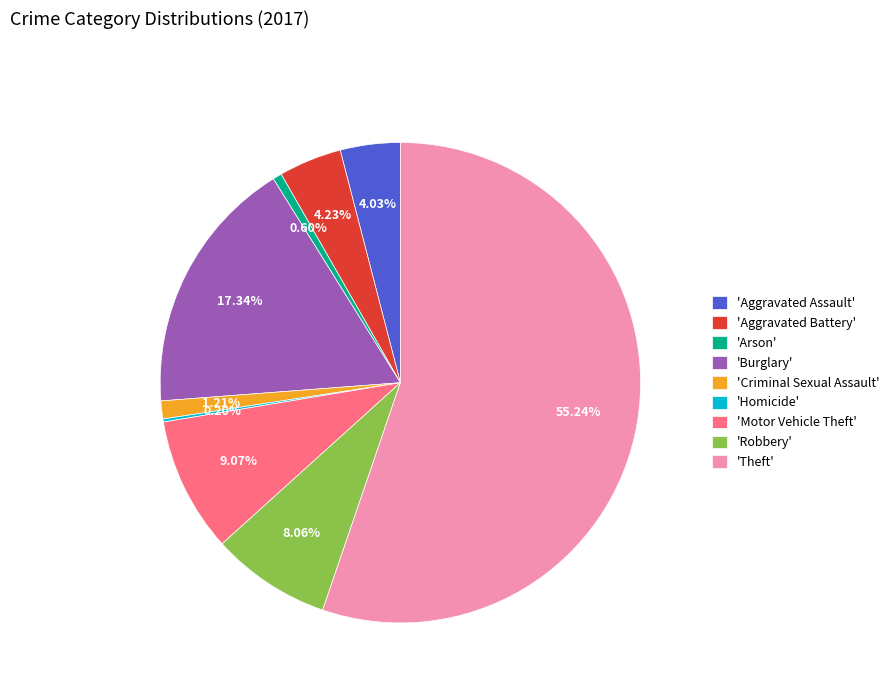

Which slice is the largest?

'Theft'